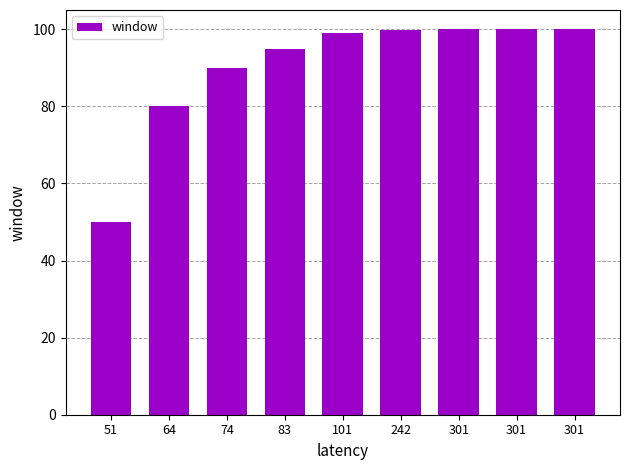

What is the value of the 7th bar from the left?

100.0